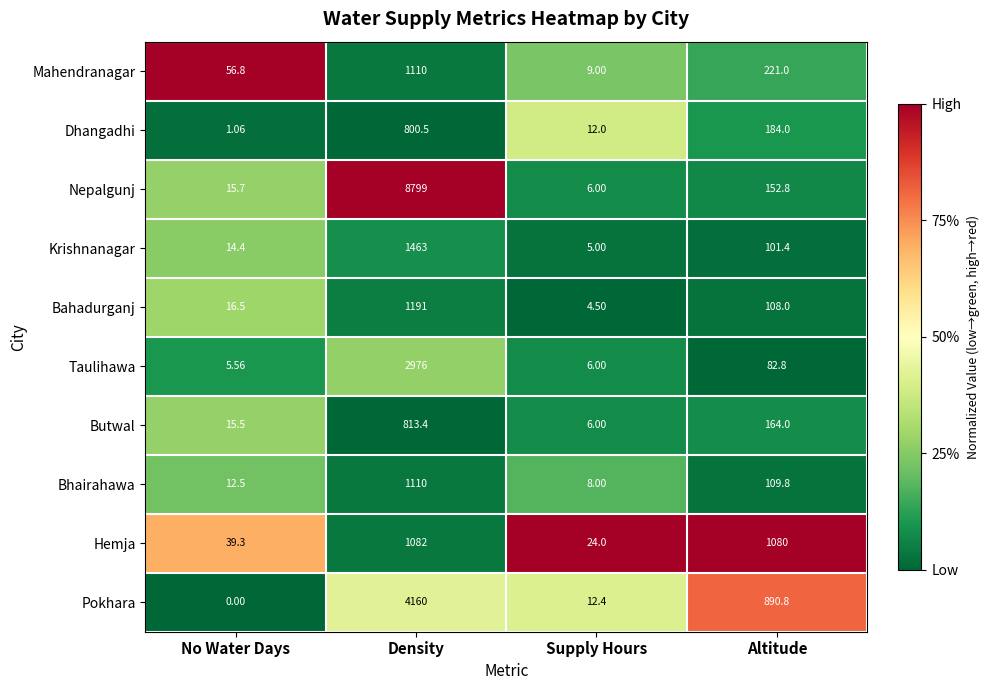

Which label corresponds to the smallest value in the chart?

No Water Days